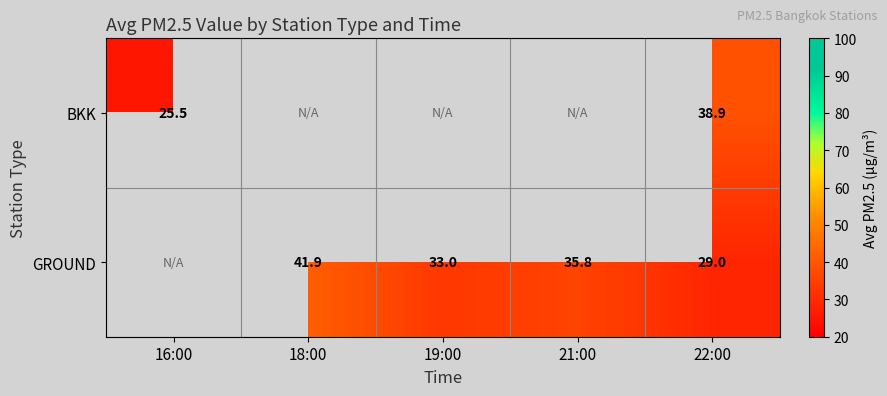

At which category does the chart reach its minimum across all series?

16:00